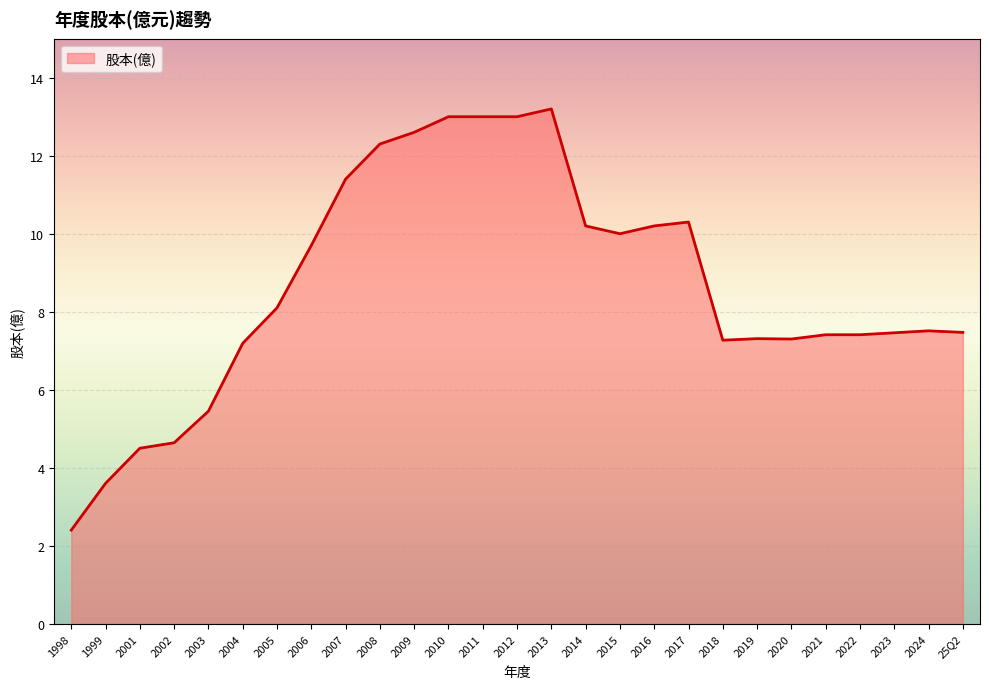

What position from the left is 2006?

8